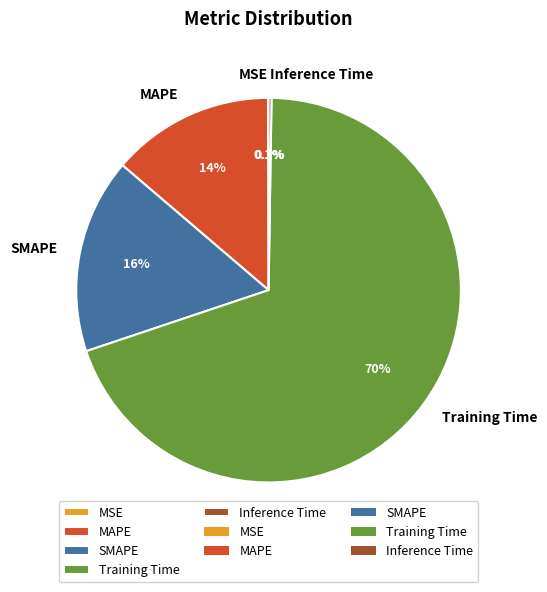

Which slice is the largest?

Training Time